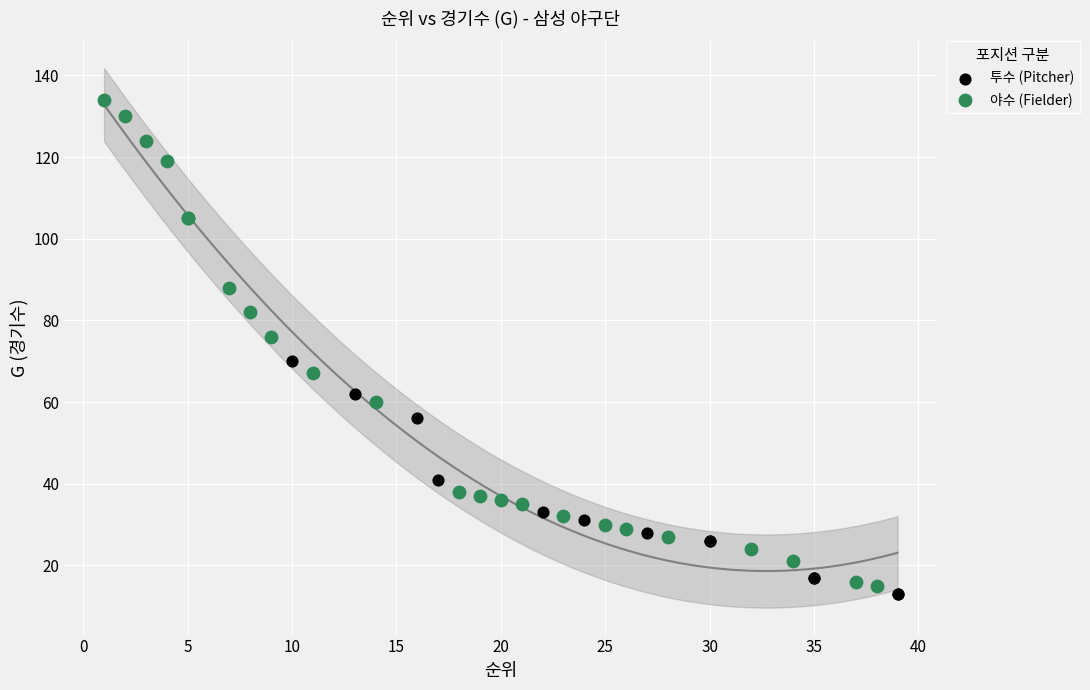

Which series contains the highest Y value?

야수 (Fielder)